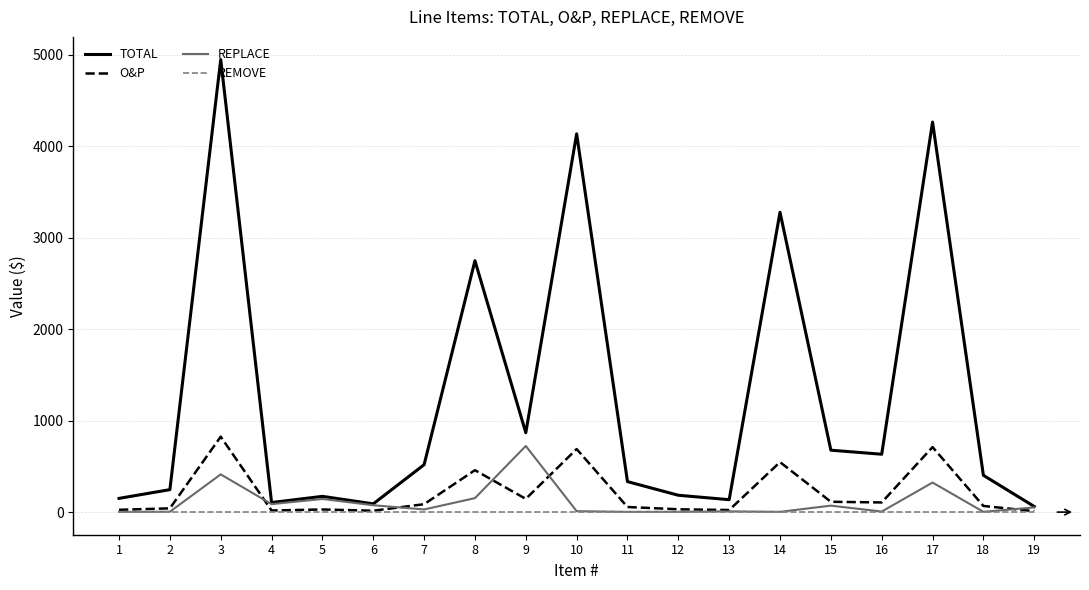

What value does the REPLACE series have at 15?

70.5